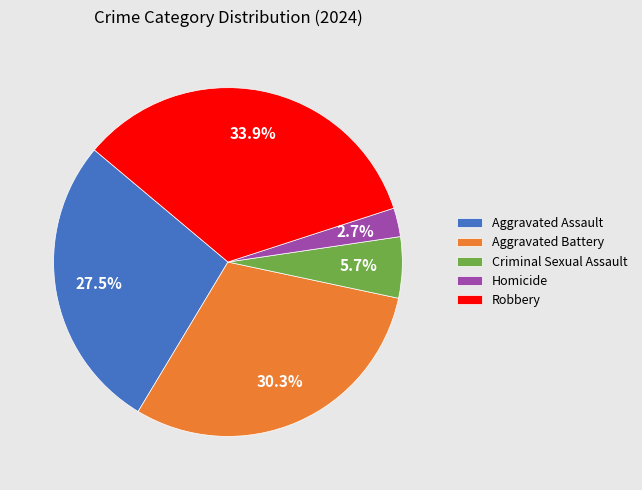

Does any single category account for the majority?

No